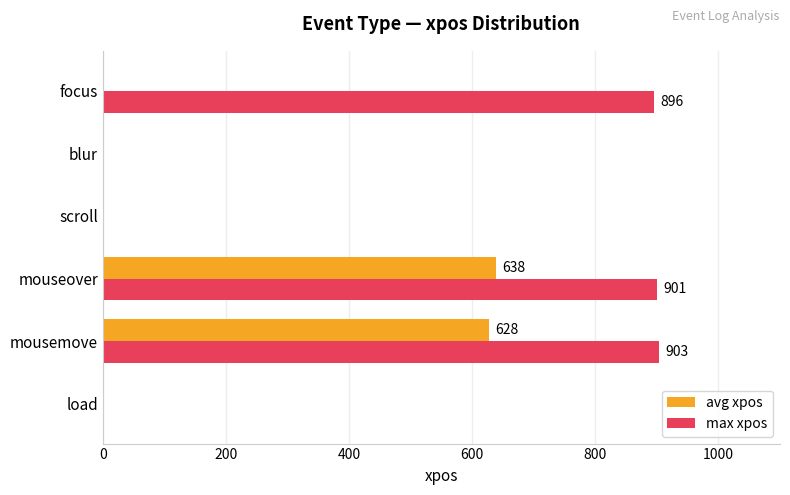

What is the greatest value displayed?

903